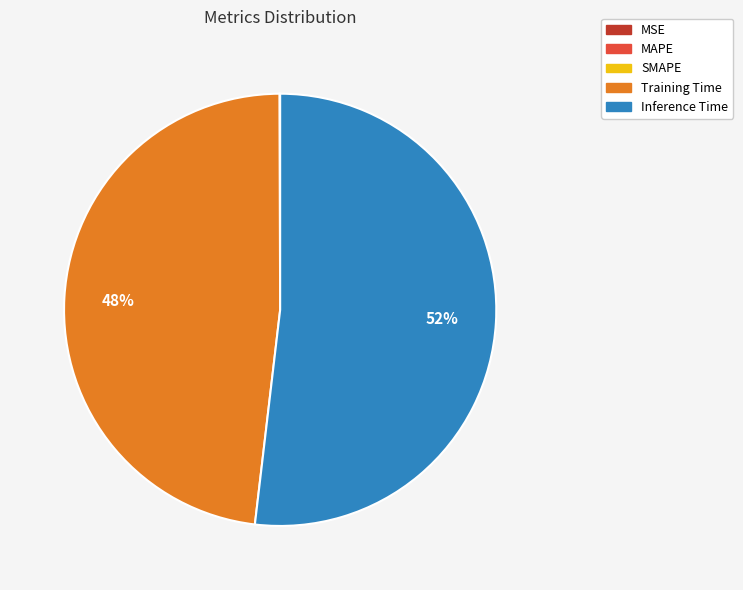

To the nearest percent, what is the difference between the Inference Time and Training Time slice percentages?

4%